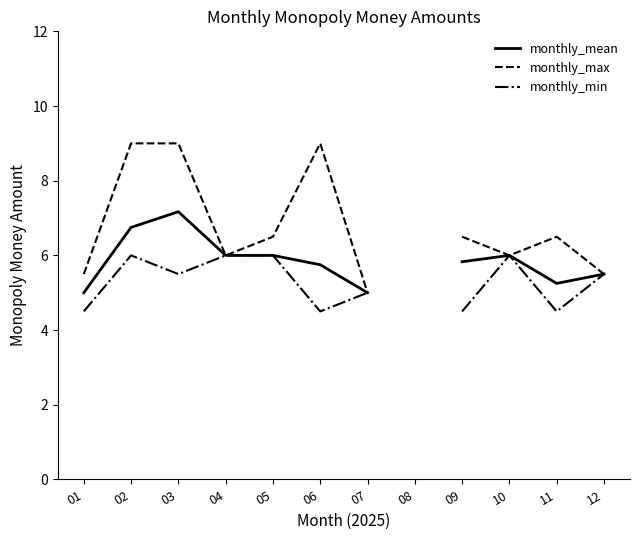

Is the value of monthly_min at 03 greater than the value of monthly_mean at 08?

No